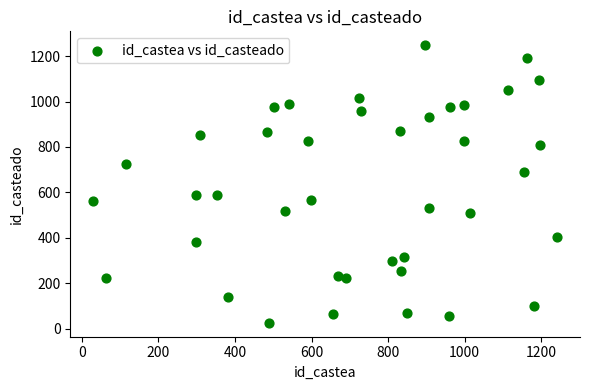

What is the range of Y values (max minus min)?

1223